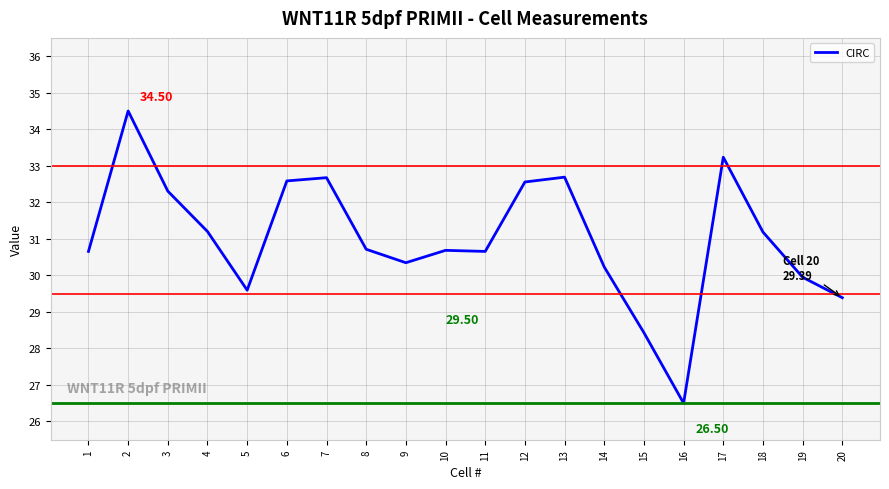

The chart shows a value of 40.6 at 9. True or false?

False